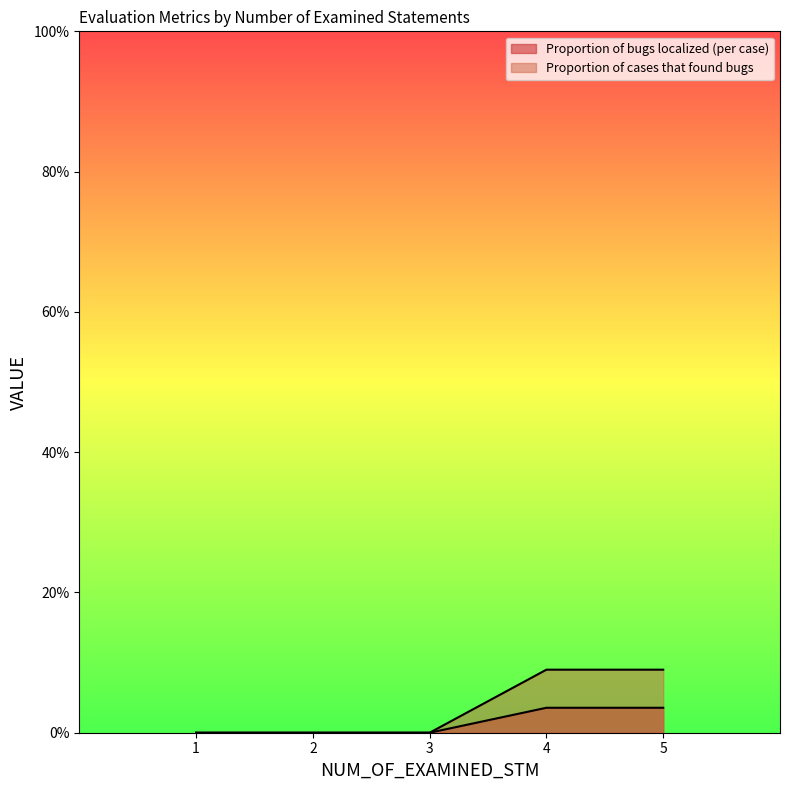

List the series in order of their overall mean, highest first.

Proportion of cases that found bugs, Proportion of bugs localized (per case)